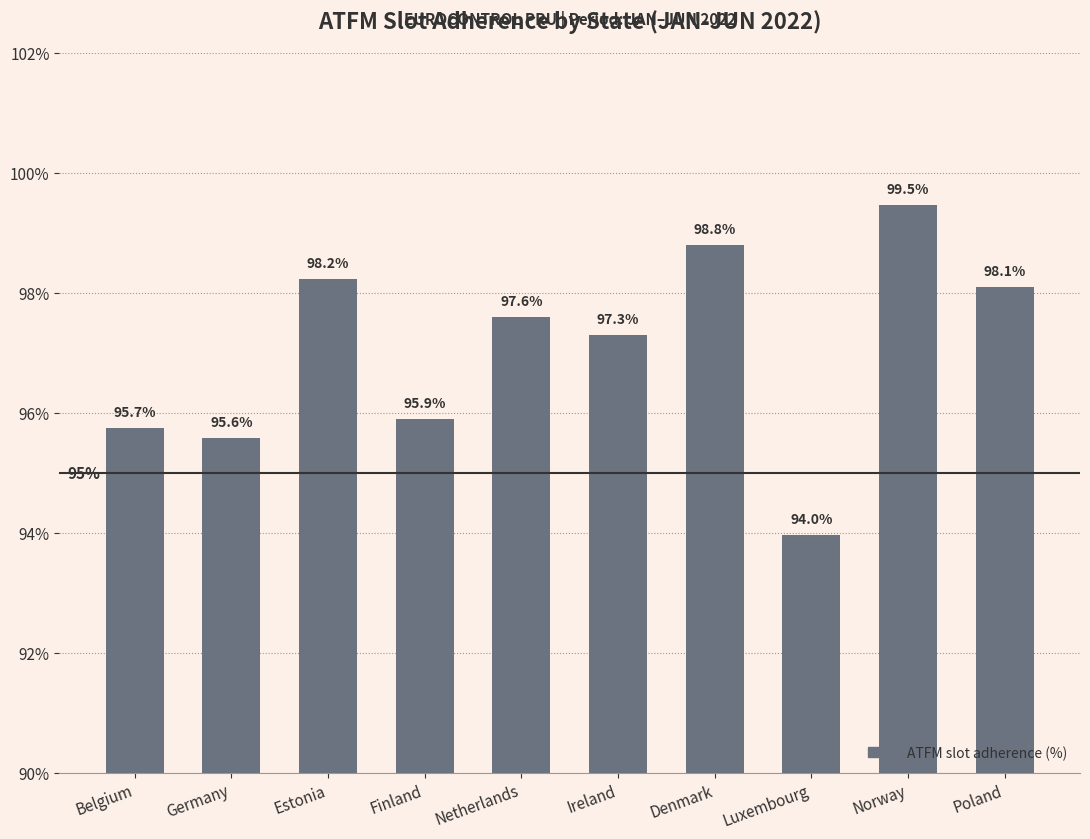

Which has a higher value, Norway or Netherlands?

Norway